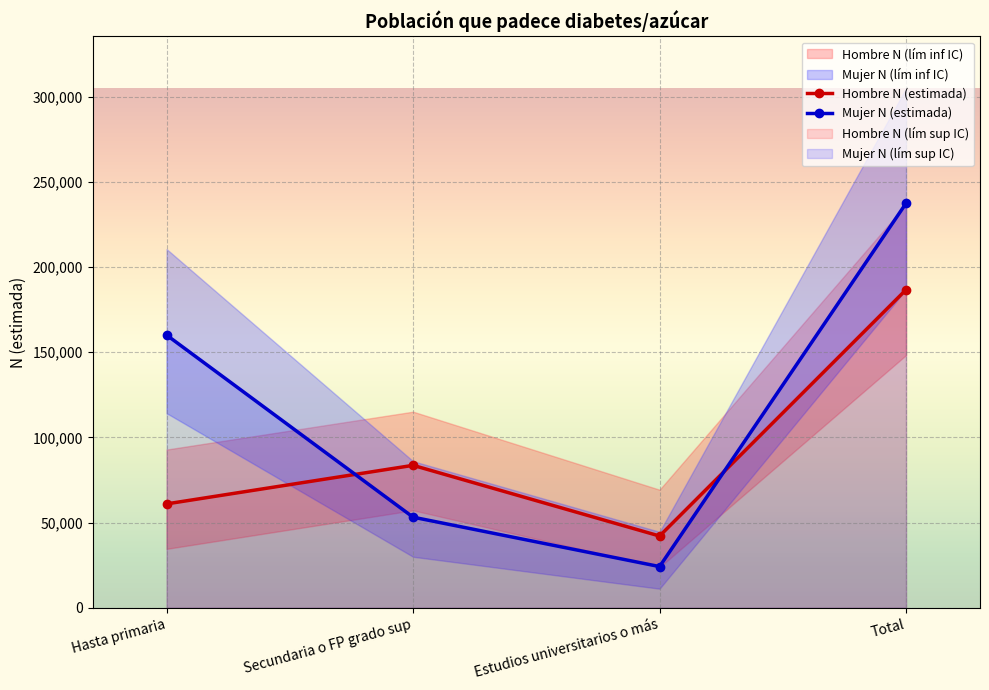

Is it true that Mujer N (estimada) equals 35523 at Secundaria o FP grado sup?

False